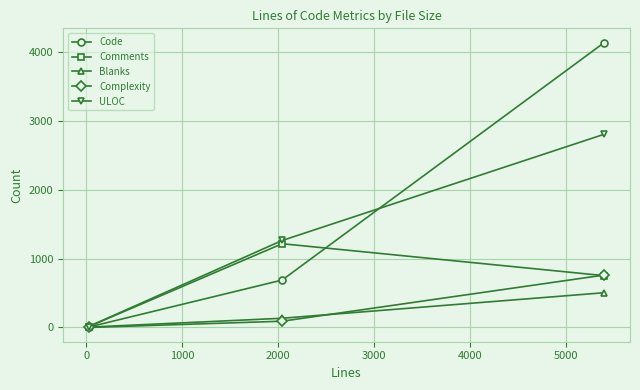

Reading left to right, list all the values displayed in this chart.

Code: 6	689	4140
Comments: 12	1217	753
Blanks: 5	134	505
Complexity: 0	91	762
ULOC: 14	1264	2808